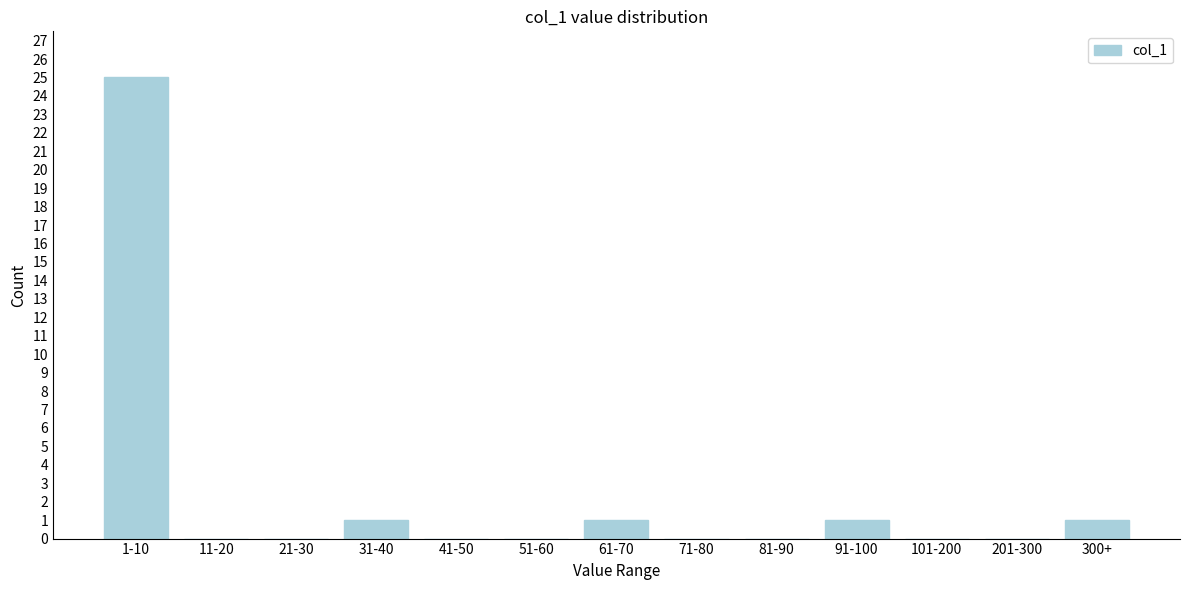

Reading right to left, what are all the values shown in this chart?

300+=1	201-300=0	101-200=0	91-100=1	81-90=0	71-80=0	61-70=1	51-60=0	41-50=0	31-40=1	21-30=0	11-20=0	1-10=25